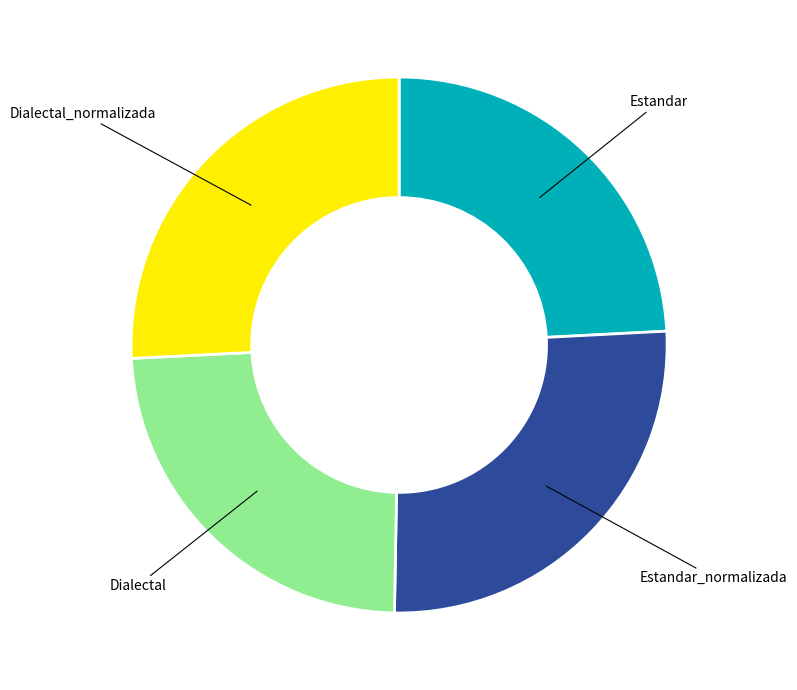

The Dialectal_normalizada slice represents 19% of the pie. True or false?

False